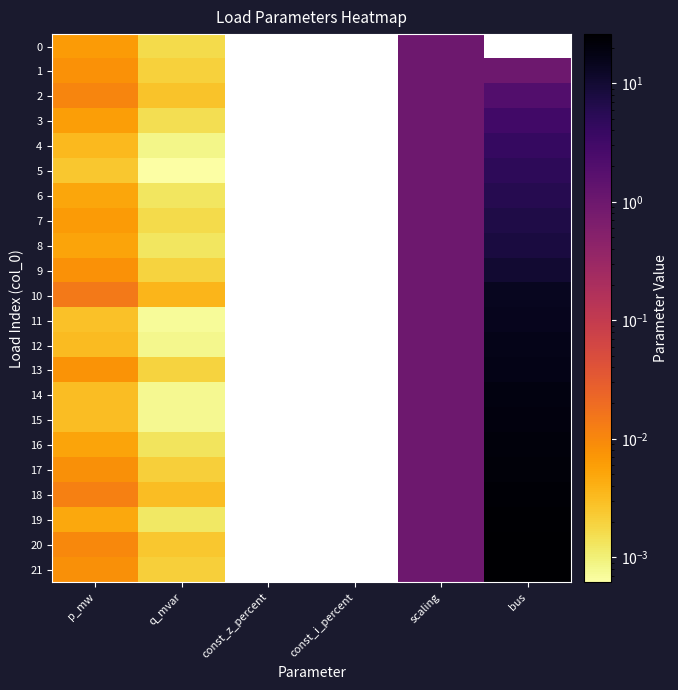

Which series has the largest range (max minus min)?

21